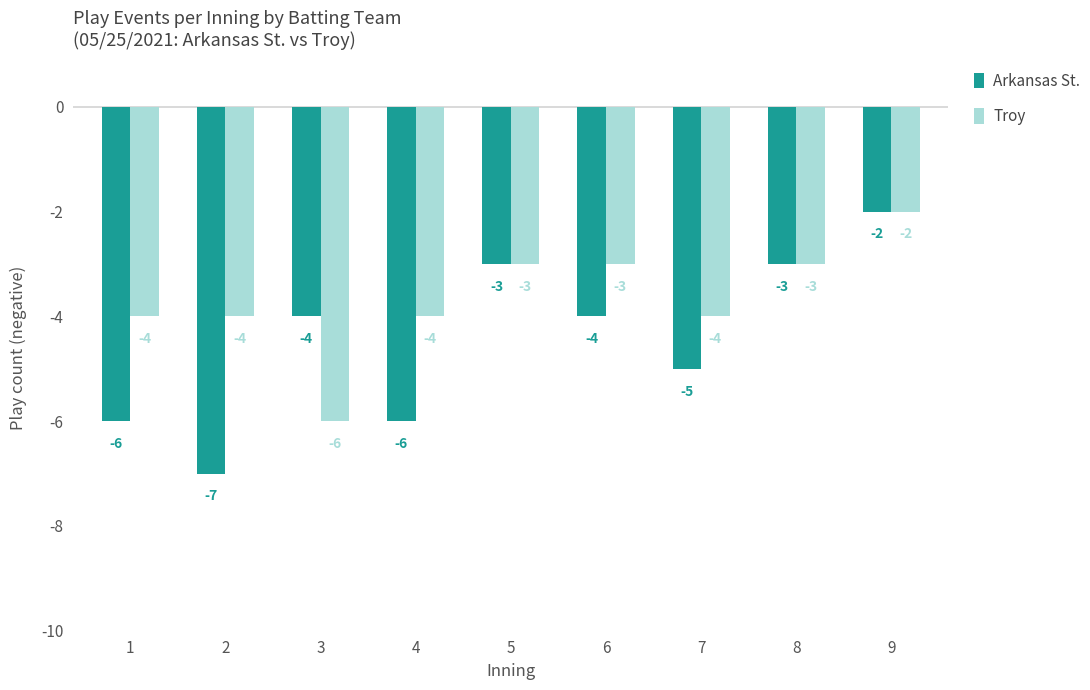

Reading right to left, extract all data points from this chart.

Arkansas St.: -2	-3	-5	-4	-3	-6	-4	-7	-6
Troy: -2	-3	-4	-3	-3	-4	-6	-4	-4